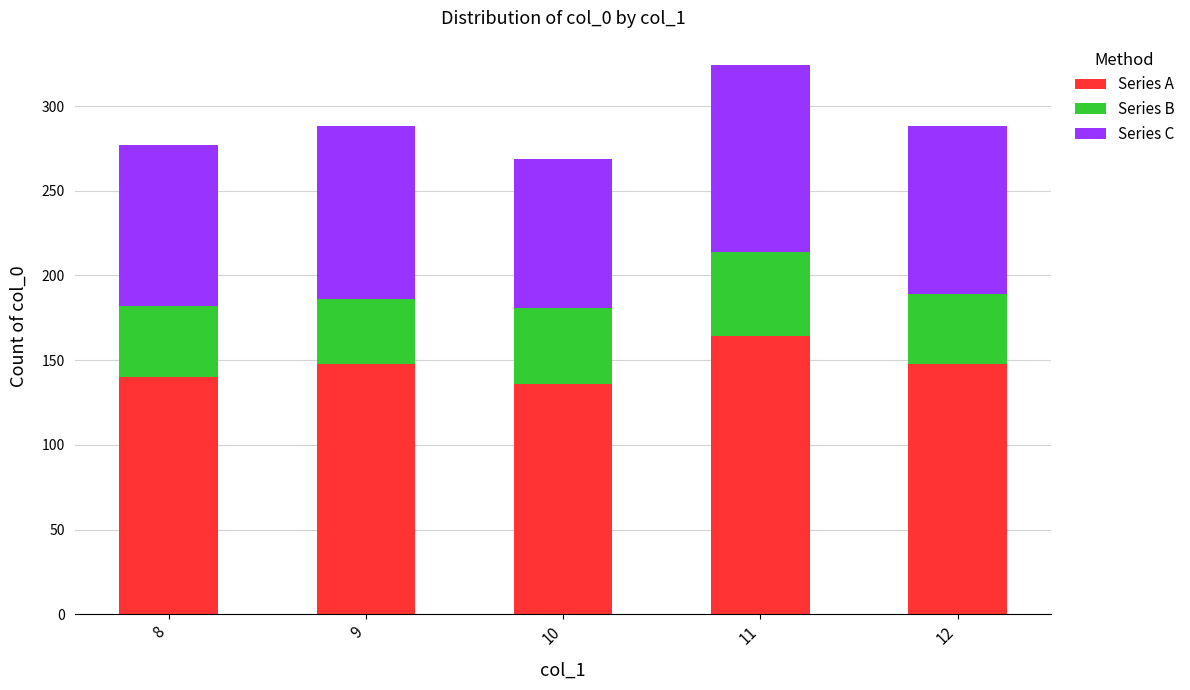

True or false: Series A has a value of 164 at 11.

True